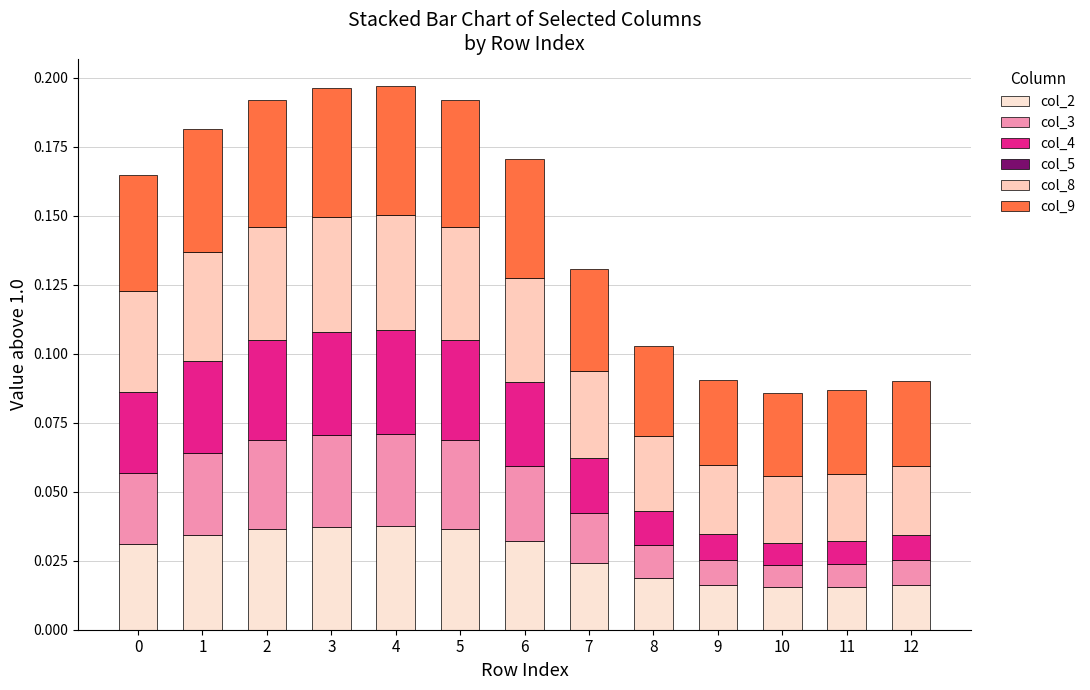

How many bars are there in total?

13